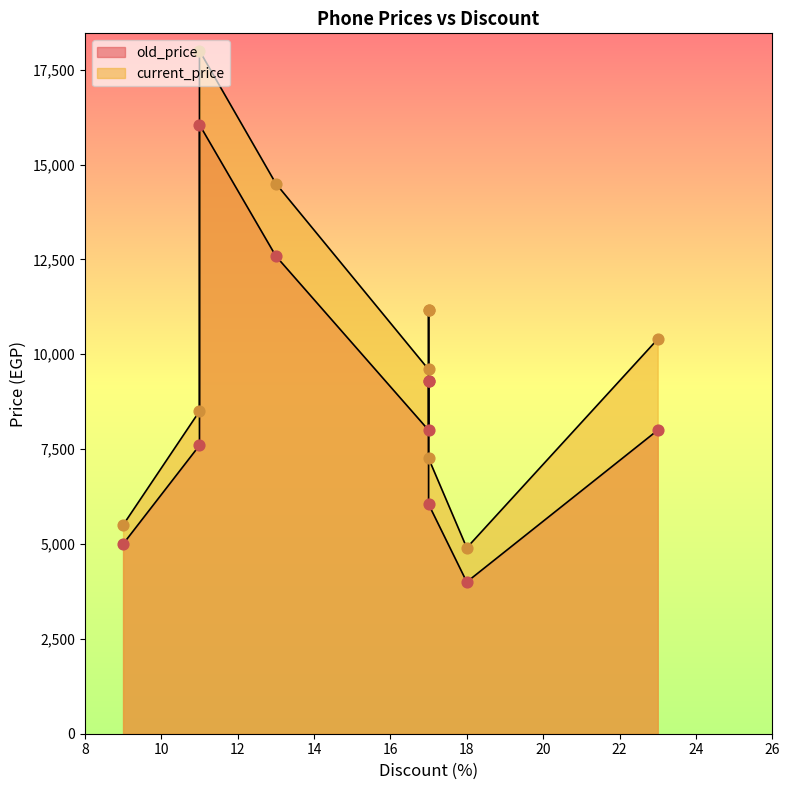

At which category is the sum across all series the highest?

11